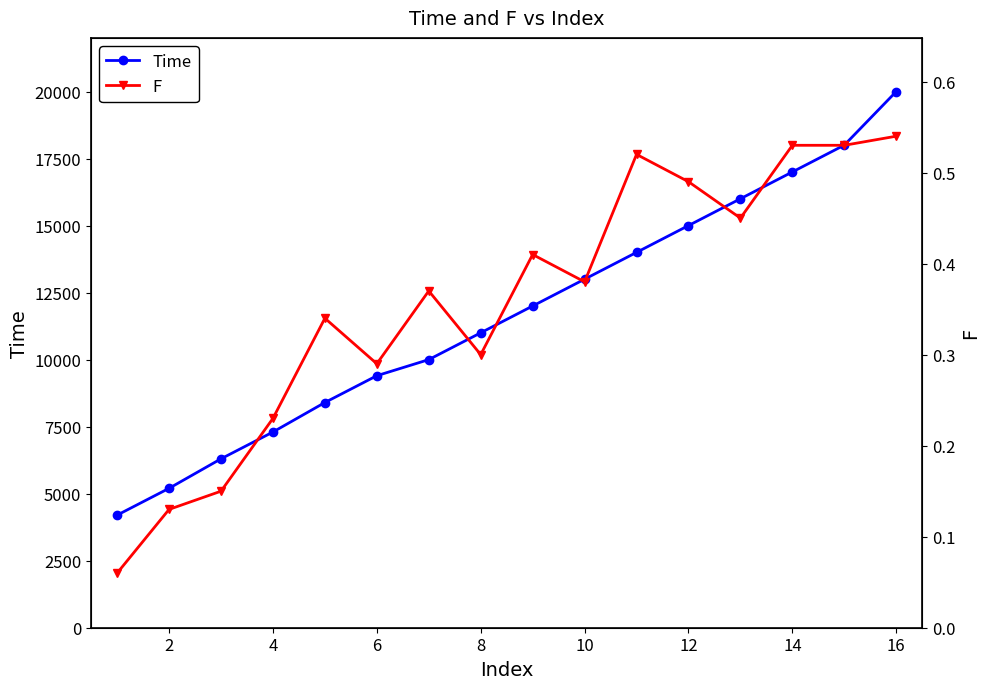

What is the maximum value for Time?

20000